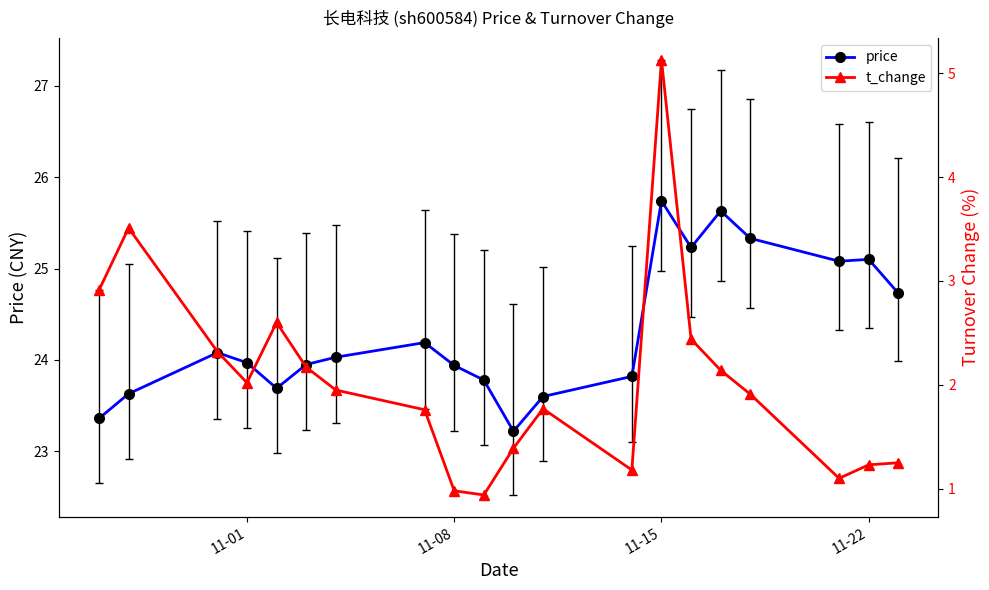

True or false: price has more than 2 interior local peaks.

True